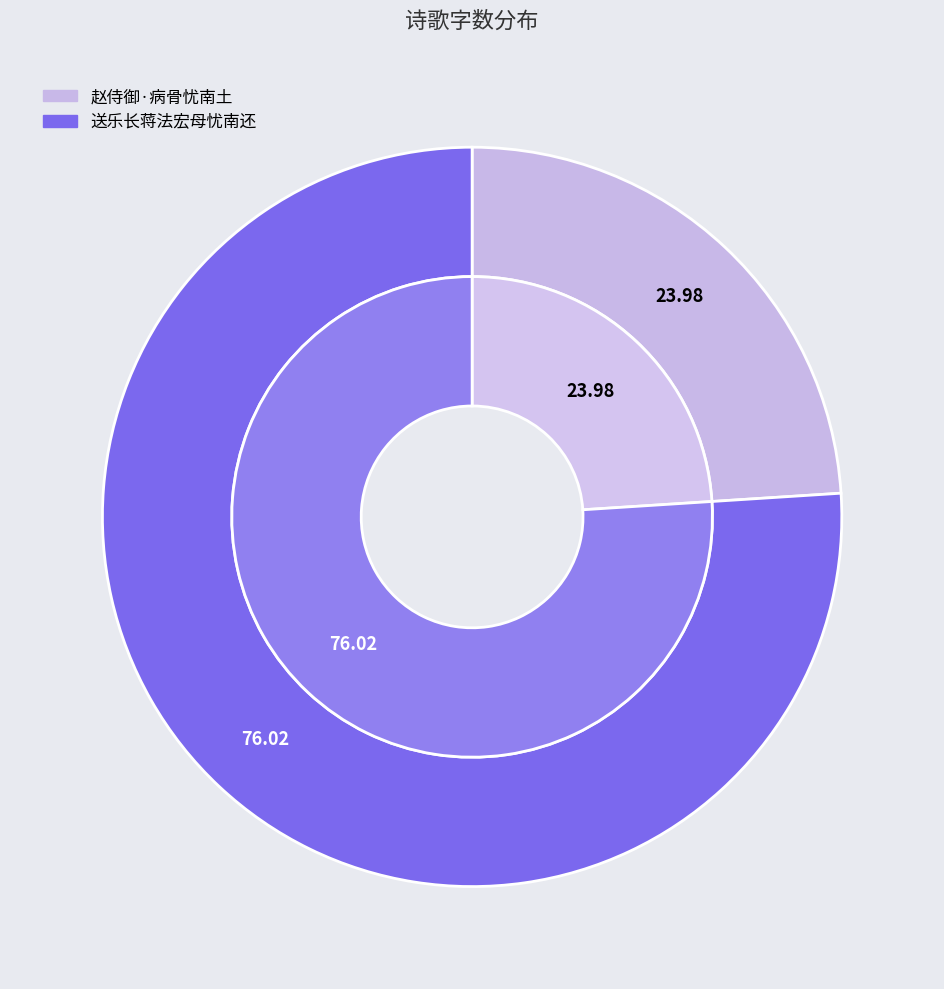

To the nearest percent, what percentage of the pie is 赵侍御·病骨忧南土?

24%